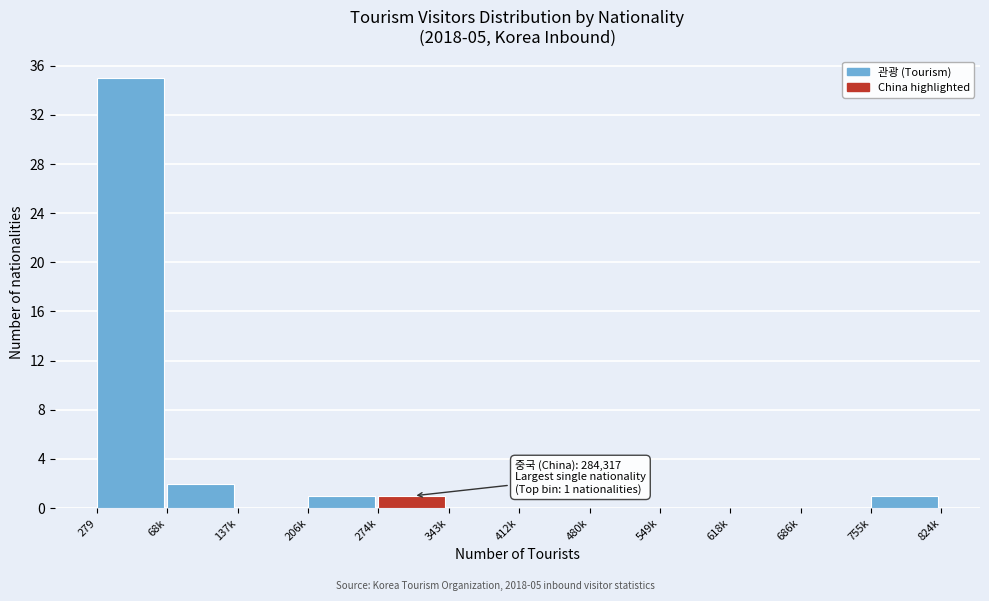

Reading right to left, what are all the values shown in this chart?

755k=1	686k=0	618k=0	549k=0	480k=0	412k=0	343k=0	274k=1	206k=1	137k=0	68k=2	279=35